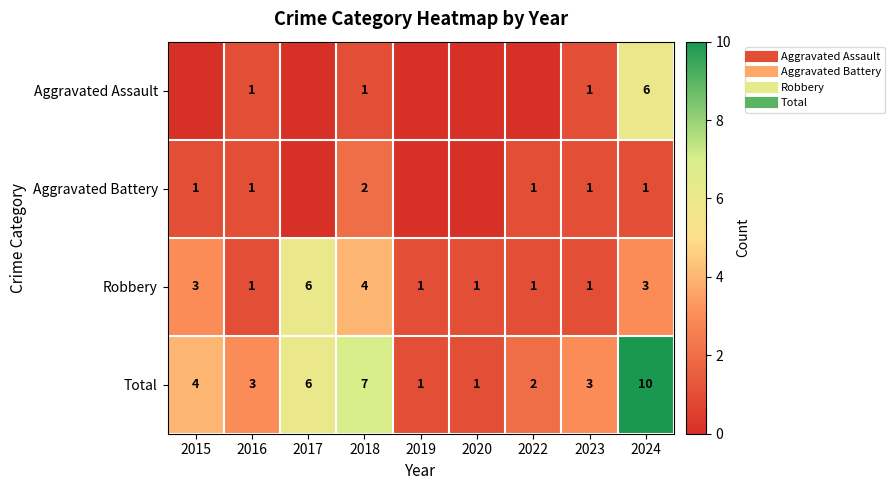

True or false: Aggravated Assault has a value of 0 at 2019.

True